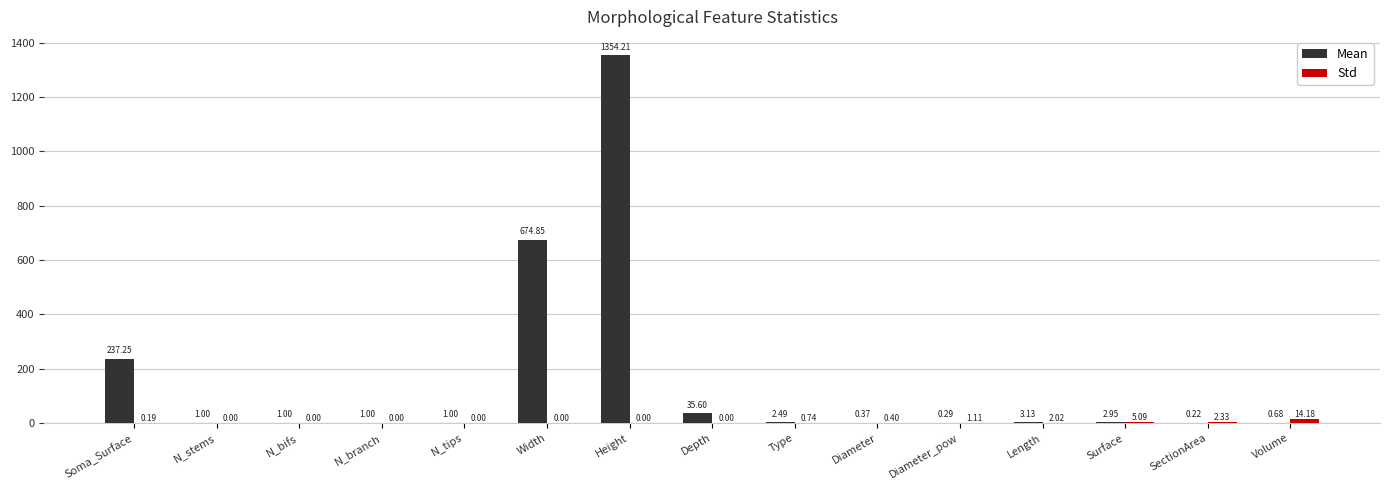

Which label corresponds to the largest value in the chart?

Height